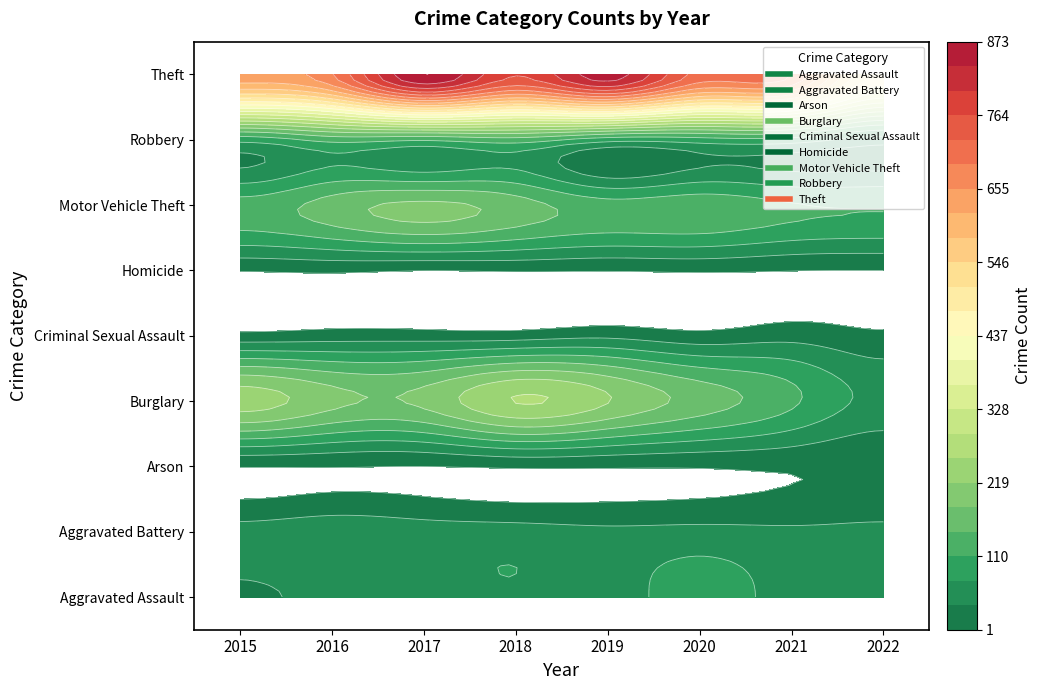

Which category has the lowest value across all series?

2017